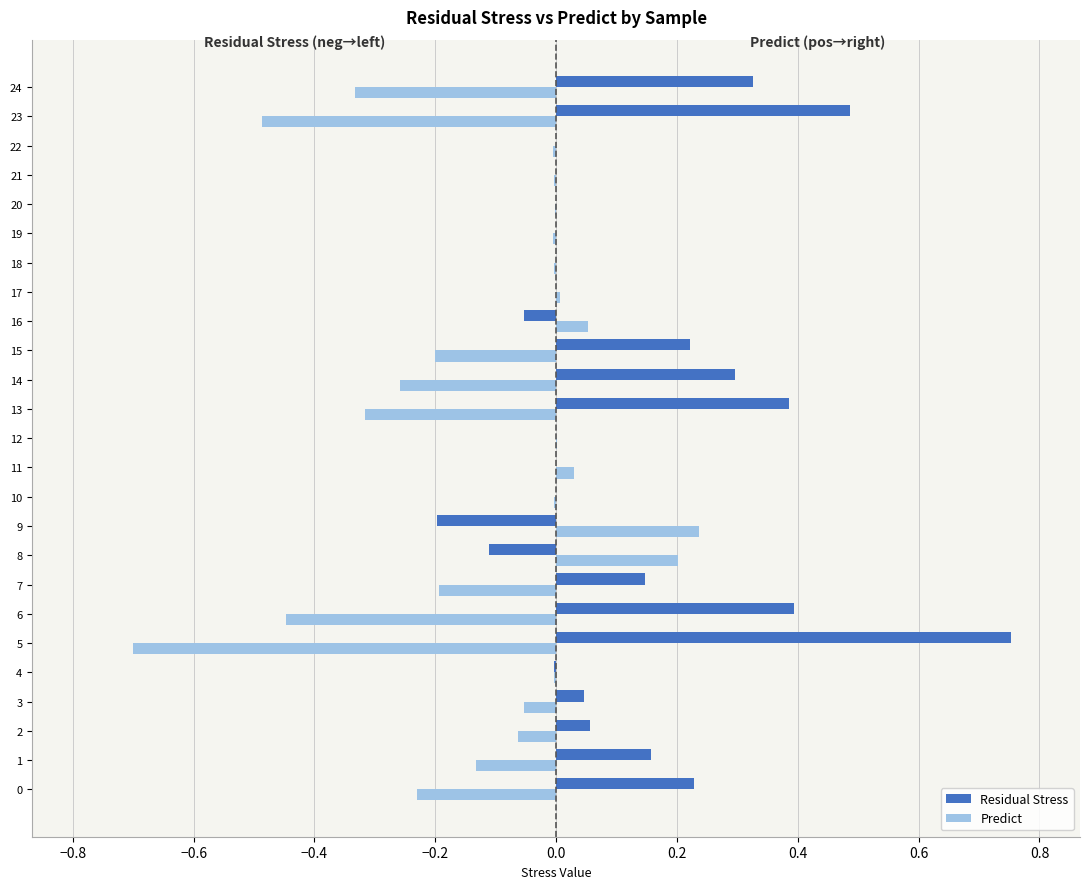

True or false: Residual Stress has a value of -0.0 at 9.

False